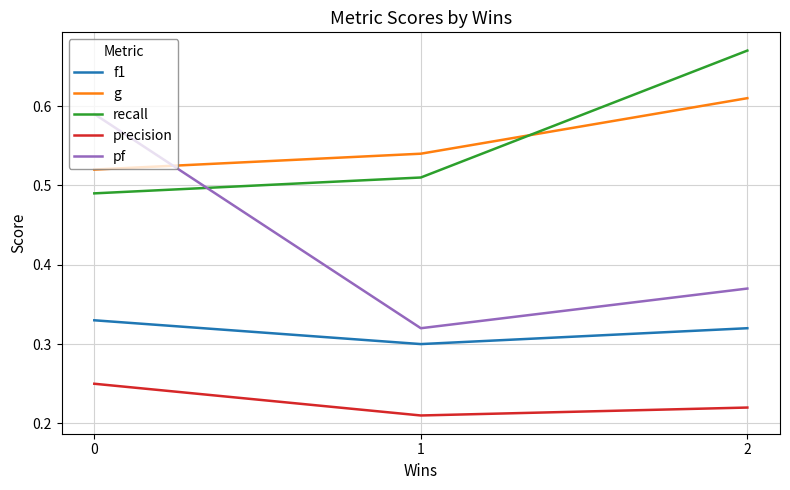

Which series has the widest spread of values?

pf